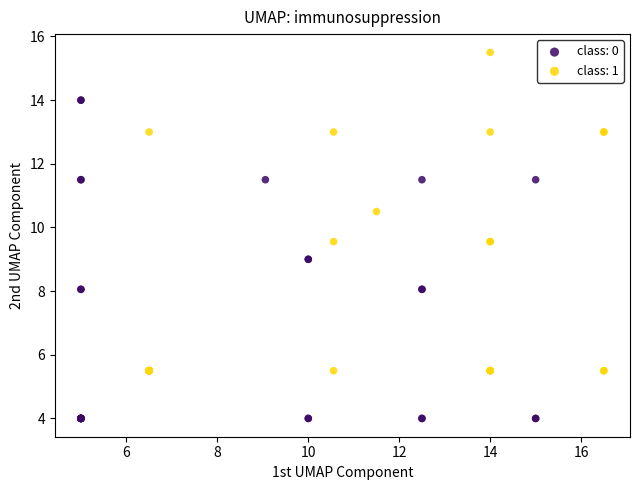

Which series contains the highest Y value?

class: 1